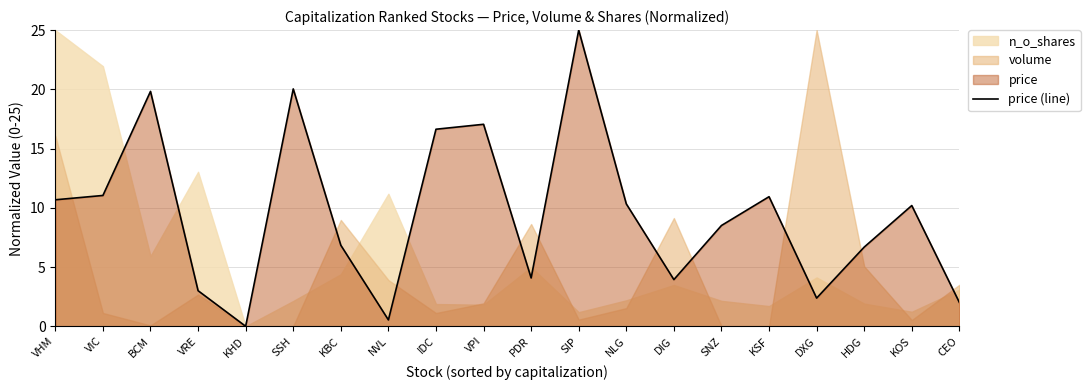

Reading left to right, transcribe all the data shown in this chart.

VHM=10.7	VIC=11.0	BCM=19.8	VRE=3.0	KHD=0.0	SSH=20.0	KBC=6.8	NVL=0.5	IDC=16.6	VPI=17.0	PDR=4.1	SIP=25.0	NLG=10.3	DIG=3.9	SNZ=8.5	KSF=10.9	DXG=2.4	HDG=6.7	KOS=10.2	CEO=2.0